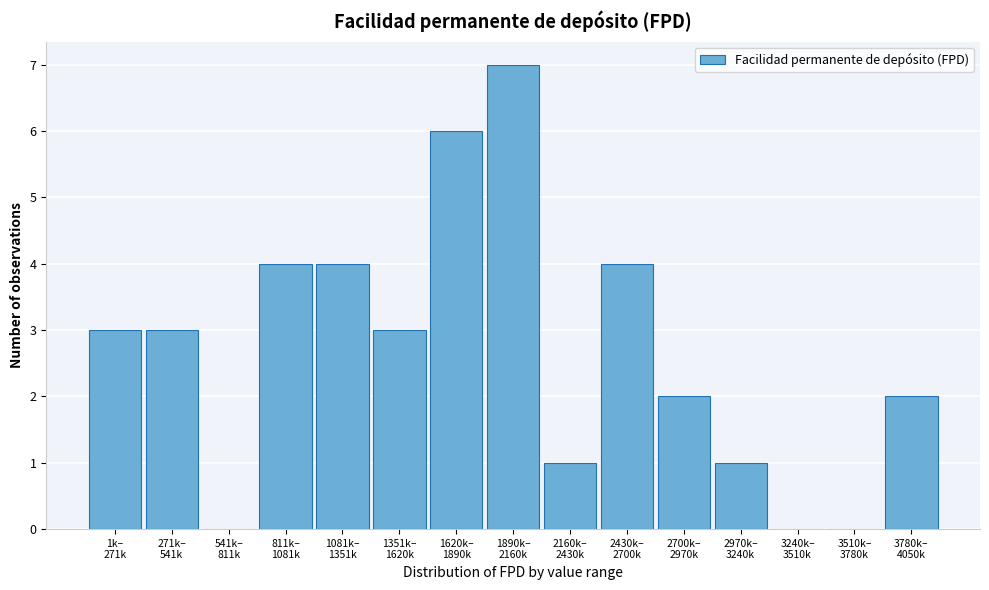

What is the sum of all values?

40